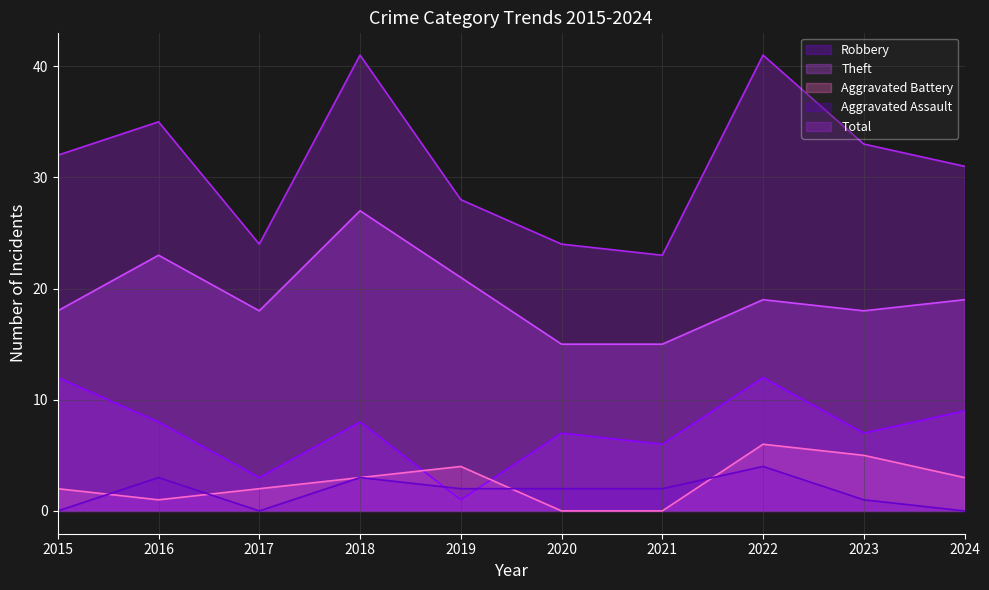

Does the chart display data point markers on the line(s)?

No